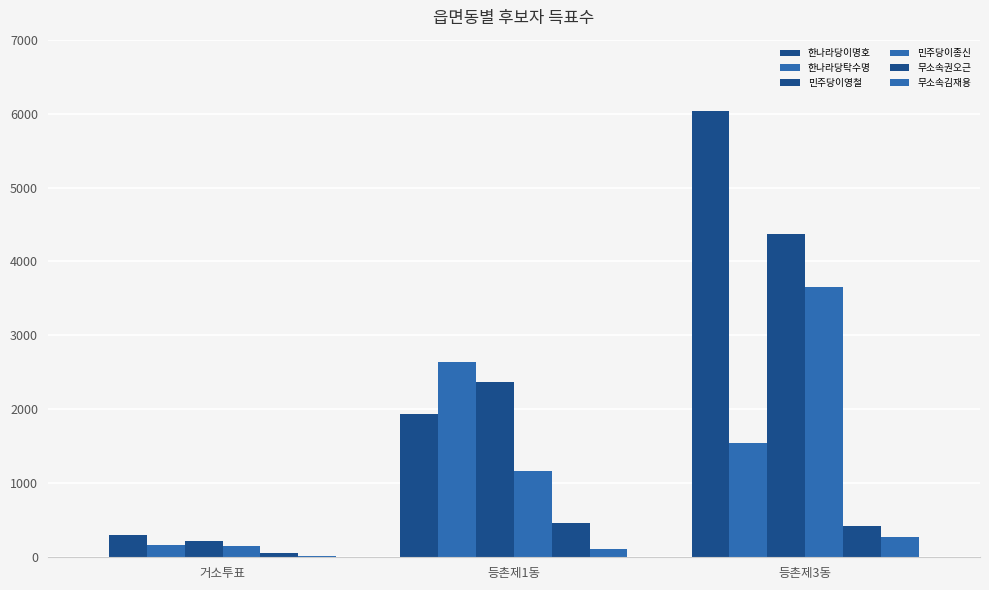

How many series are shown in this chart?

6